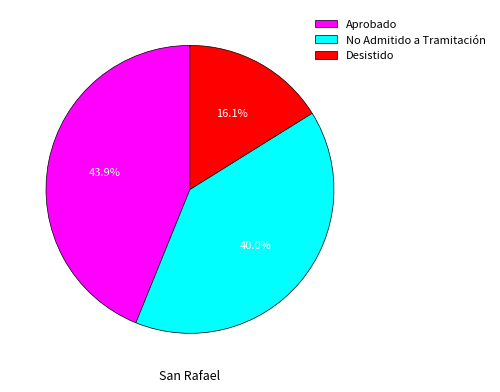

What is the ratio of the value at Desistido to the value at Aprobado?

0.4